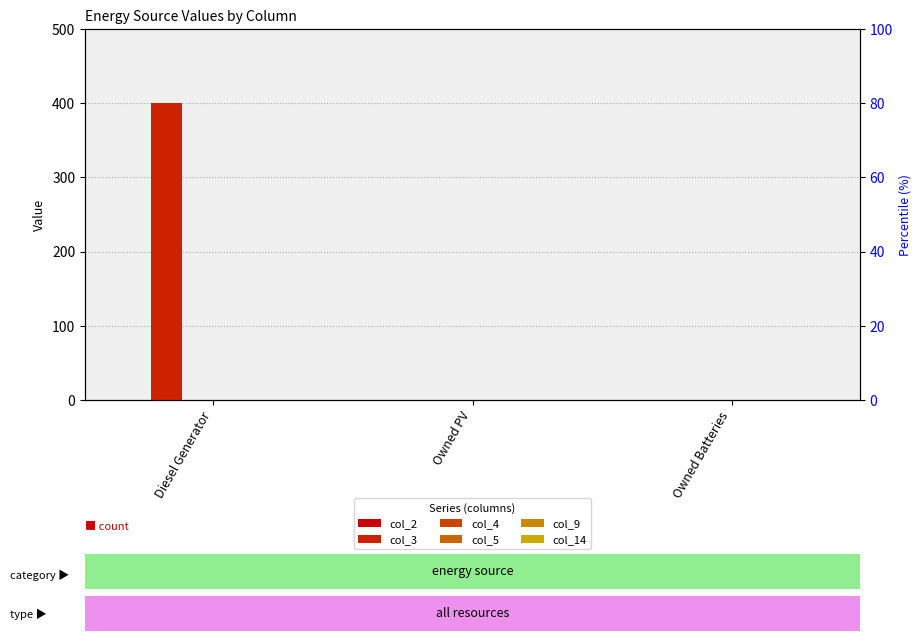

List the labels in order of col_9 value, smallest first.

Diesel Generator, Owned PV, Owned Batteries